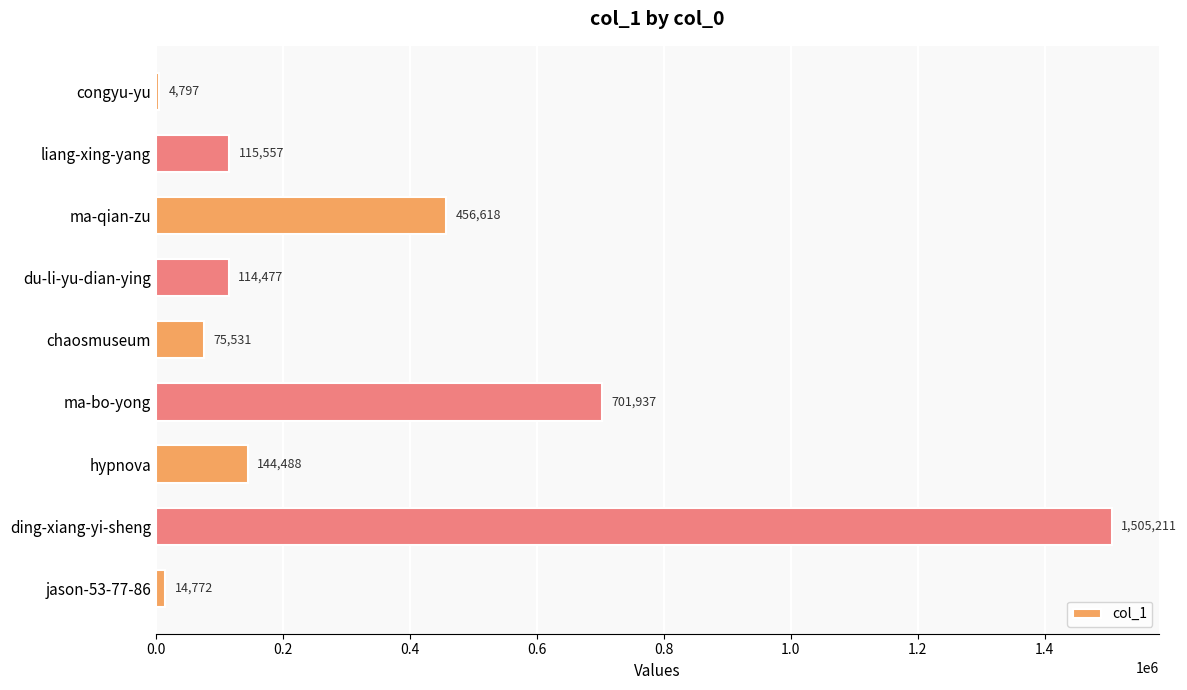

Rank the categories by value from highest to lowest.

ding-xiang-yi-sheng, ma-bo-yong, ma-qian-zu, hypnova, liang-xing-yang, du-li-yu-dian-ying, chaosmuseum, jason-53-77-86, congyu-yu